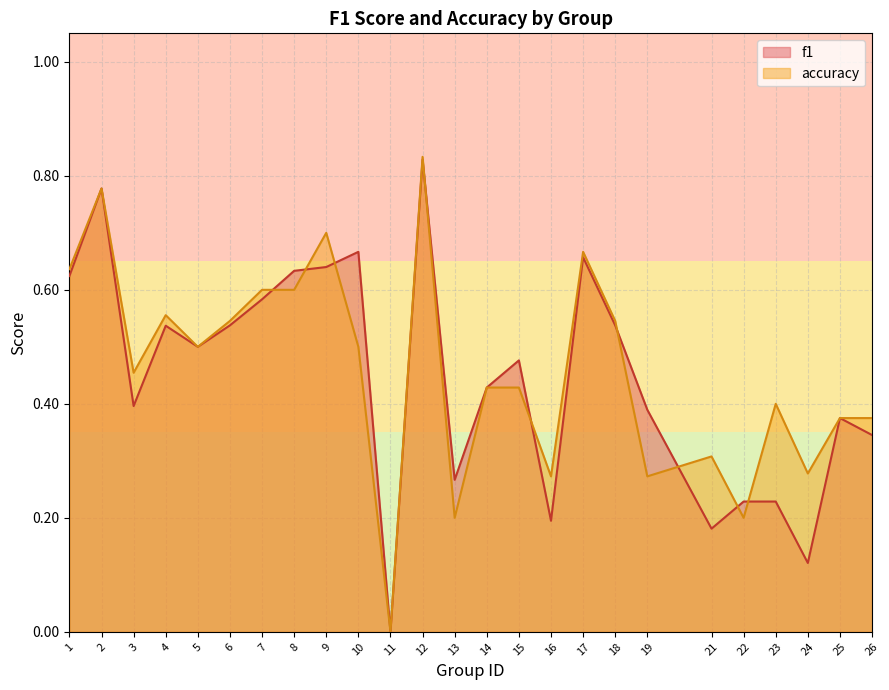

How many interior local valleys does the accuracy series have?

8